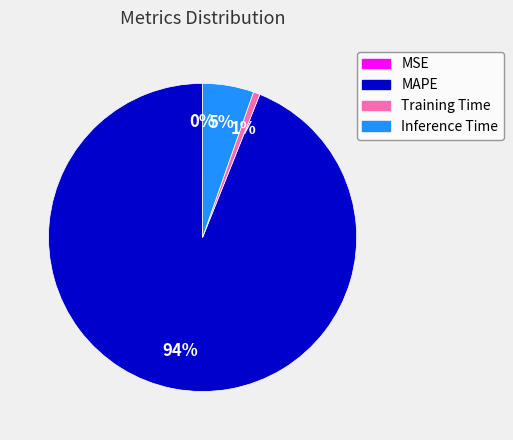

Which has a higher value, Training Time or MAPE?

MAPE